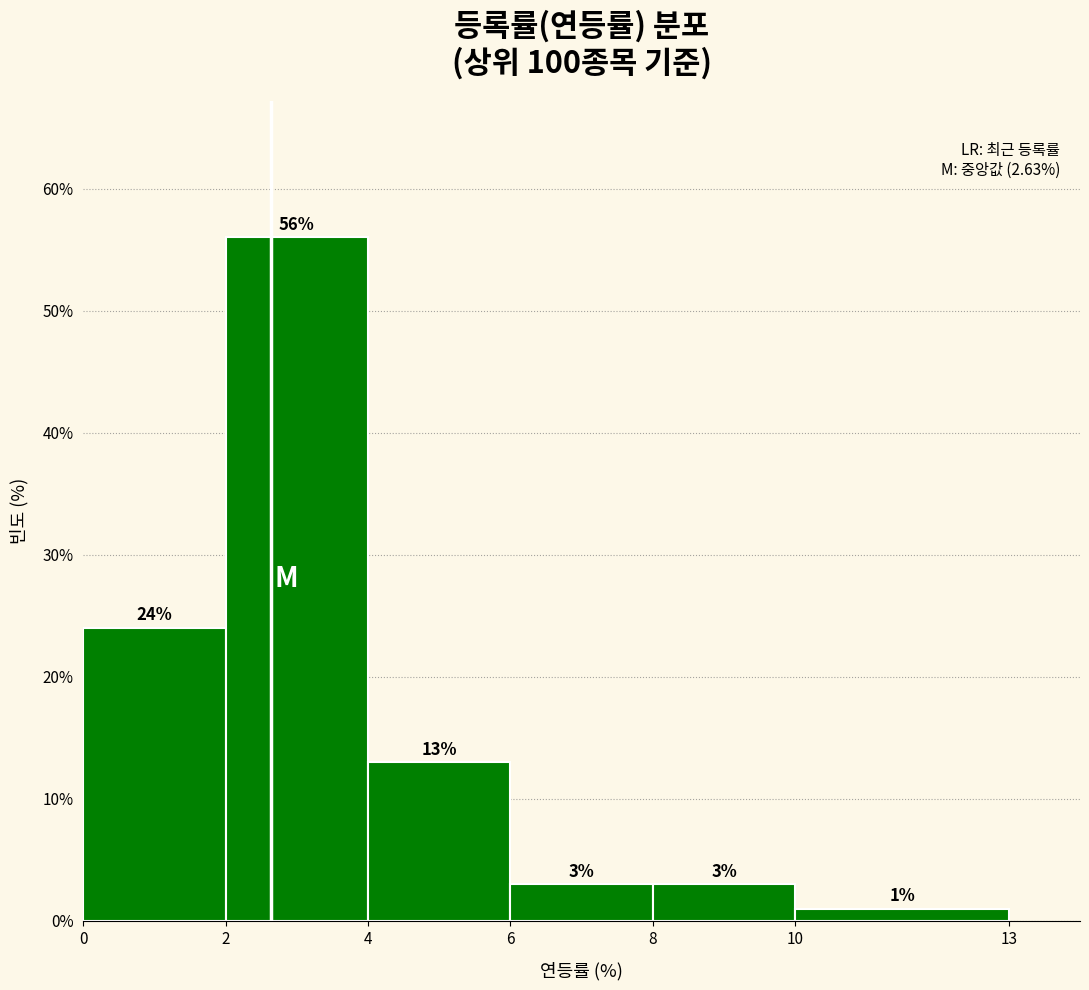

Which range on the x-axis has the tallest bar?

2 to 4